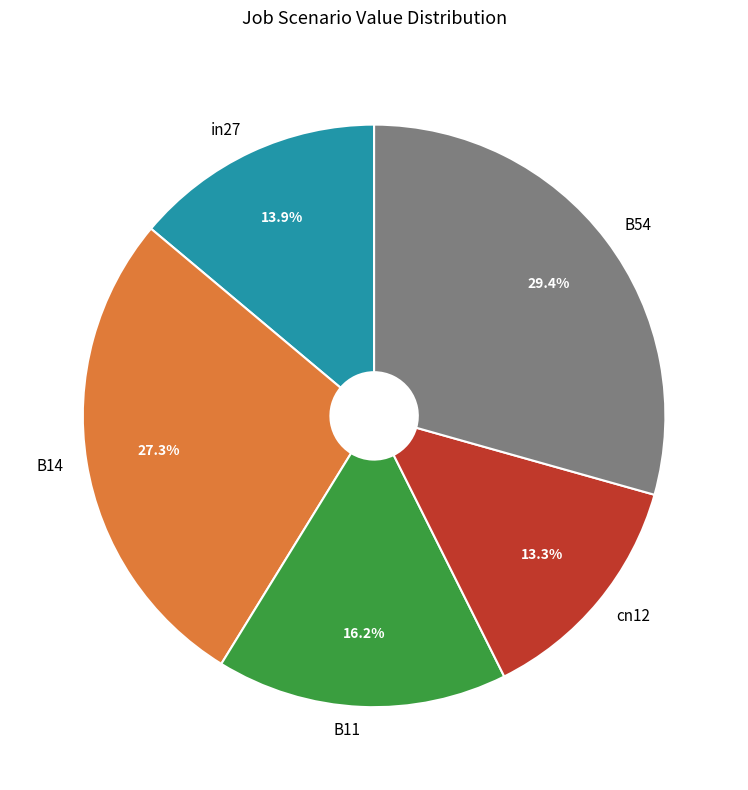

Does B54 account for over 50% of the chart?

No